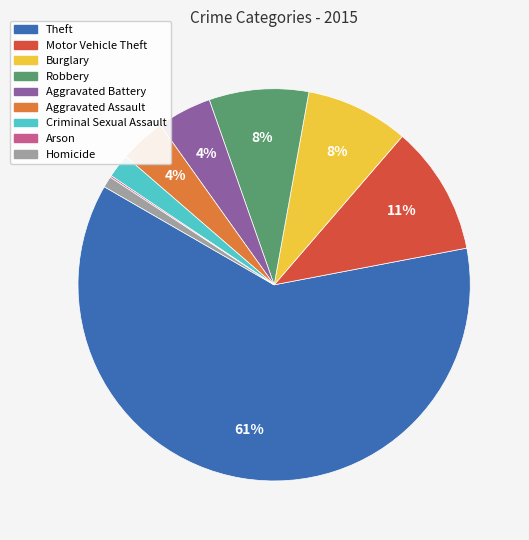

Does any single category account for the majority?

Yes